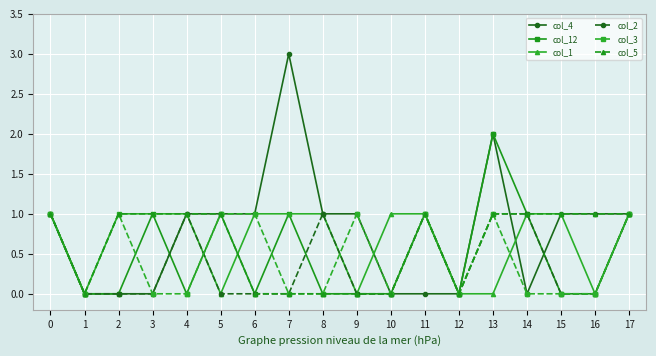

What is the difference between the highest and lowest values at 11?

1